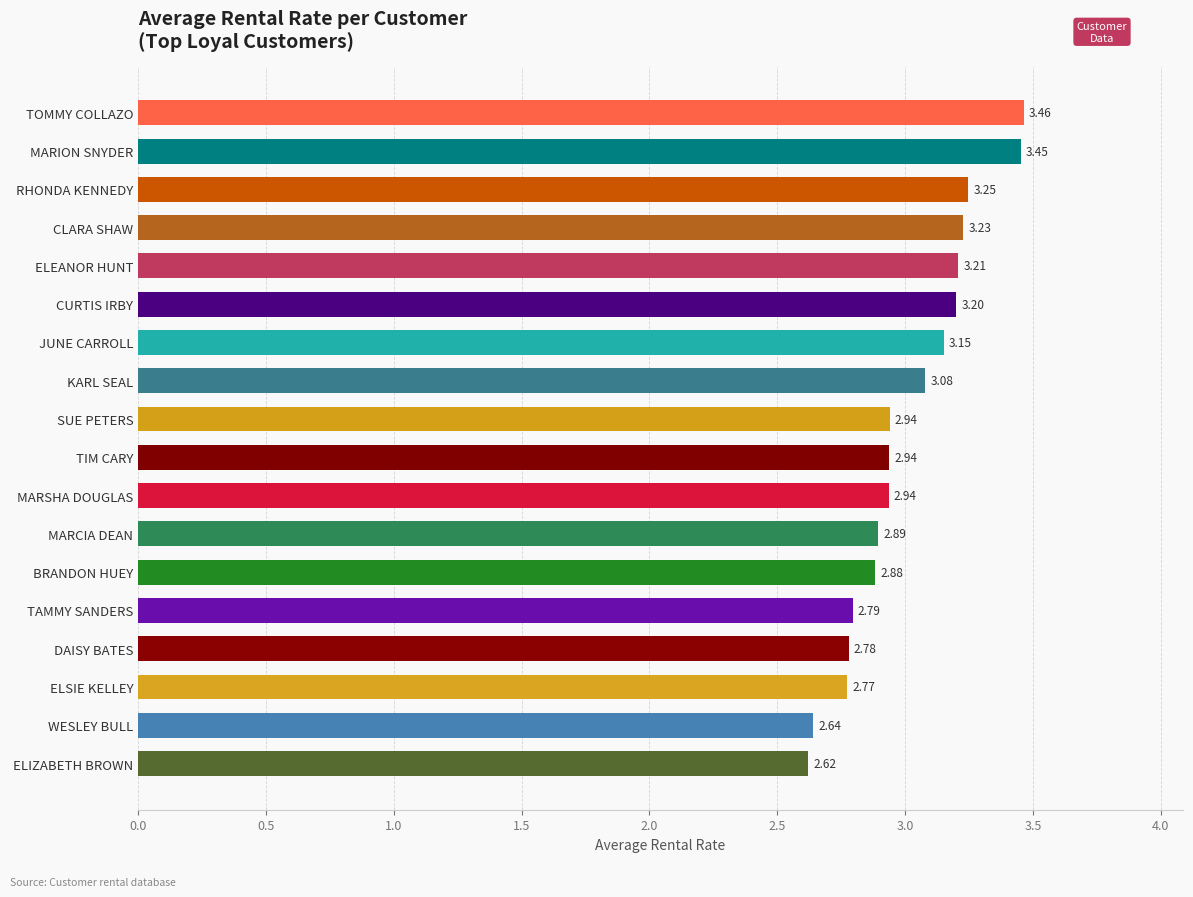

Which label corresponds to the smallest value in the chart?

ELIZABETH BROWN